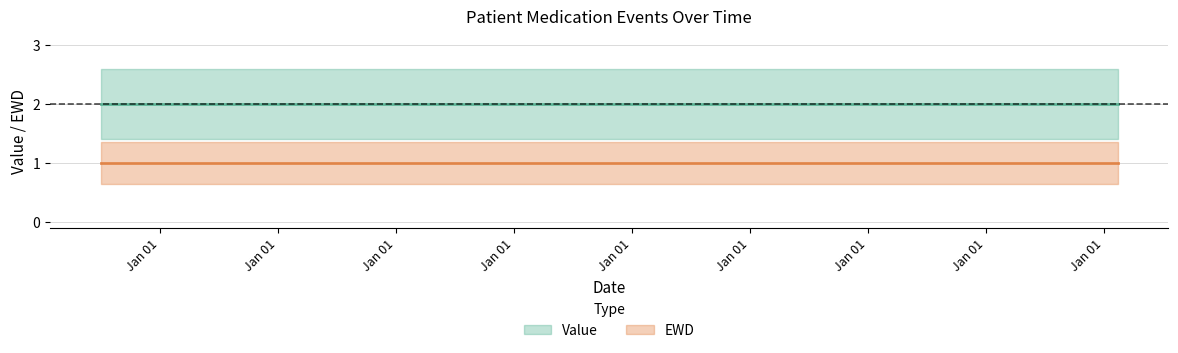

Rank the series at 2009-07-02 from highest to lowest value.

Value, EWD